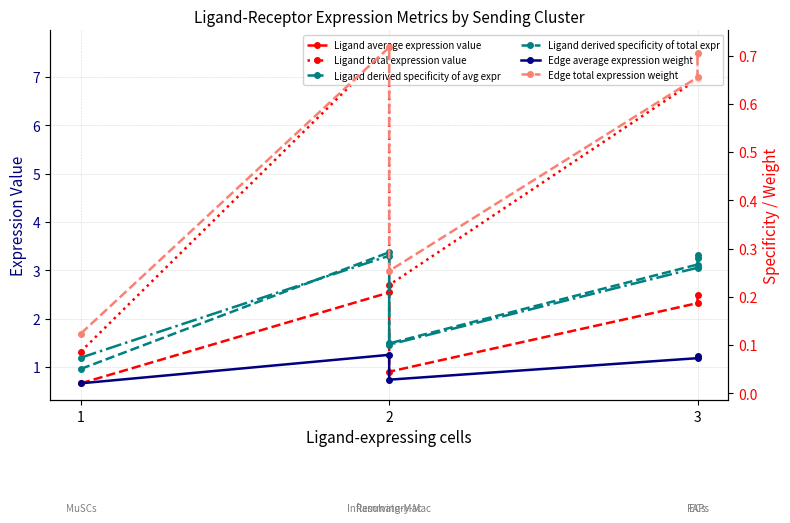

At which category is the sum across all series the highest?

2